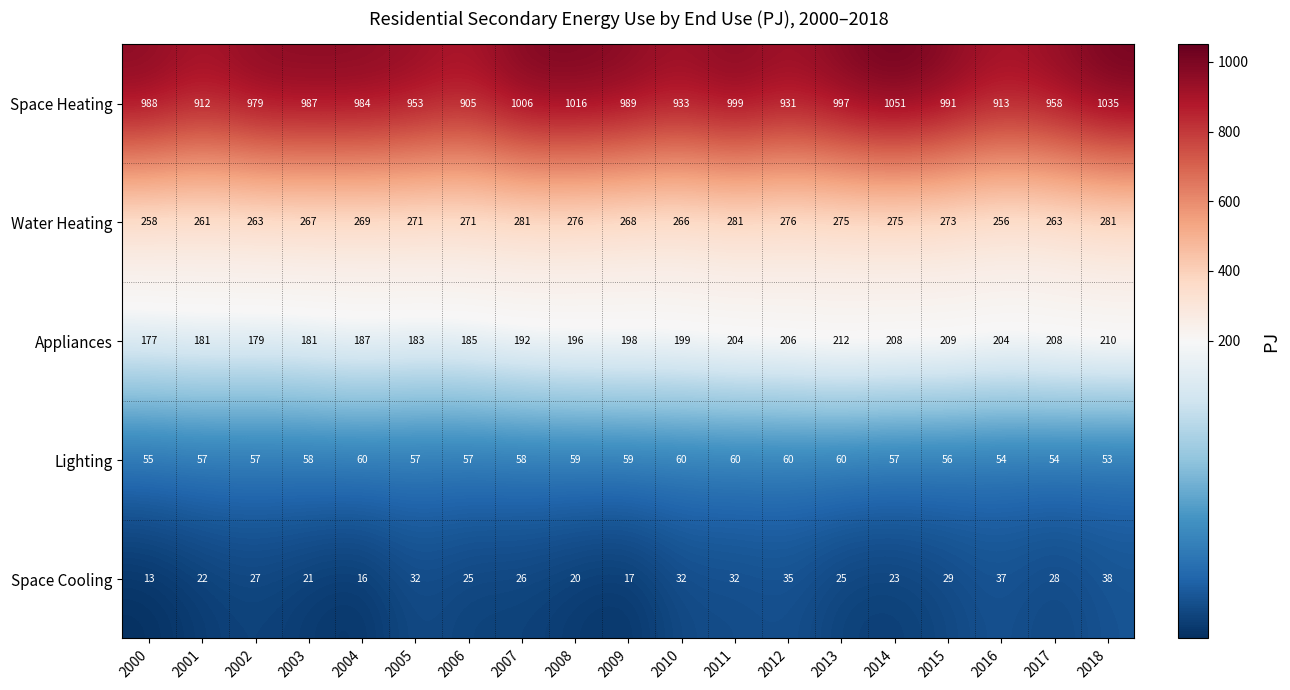

What is the difference between the Appliances values at 2005 and 2017?

25